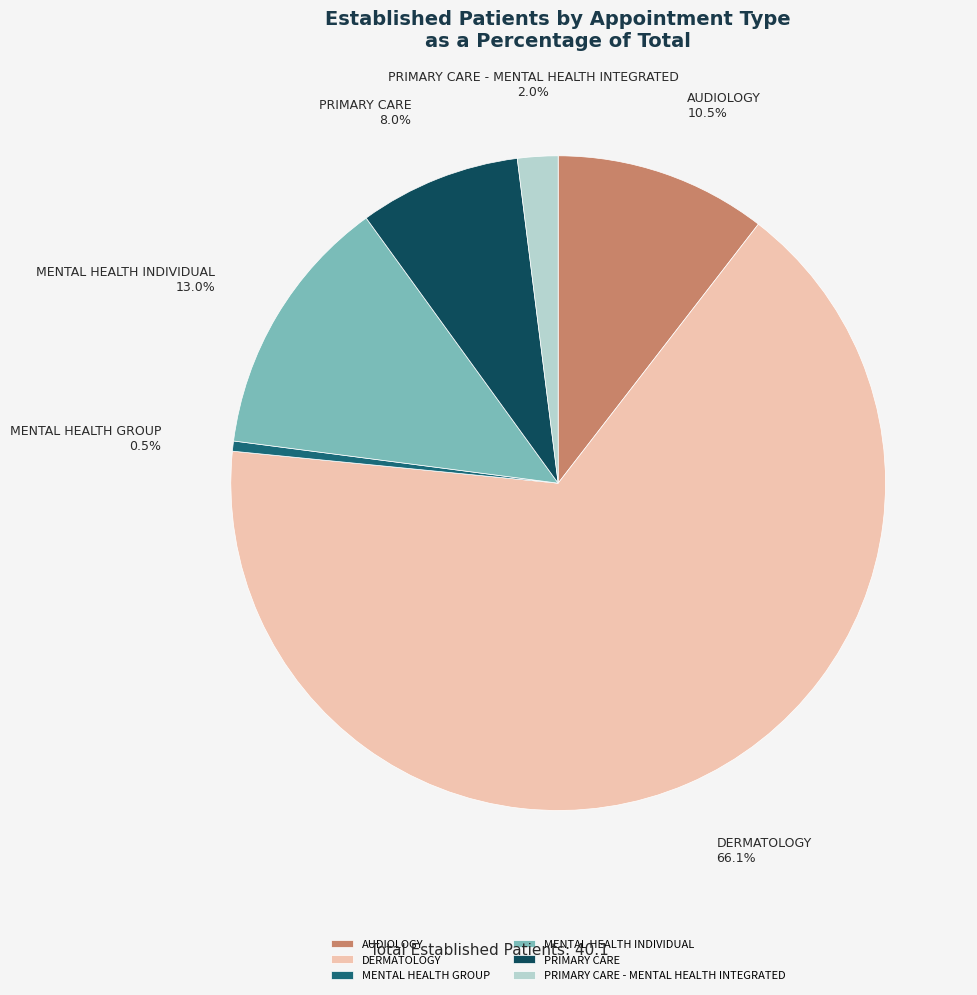

Rank the categories by value from lowest to highest.

MENTAL HEALTH GROUP, PRIMARY CARE - MENTAL HEALTH INTEGRATED, PRIMARY CARE, AUDIOLOGY, MENTAL HEALTH INDIVIDUAL, DERMATOLOGY